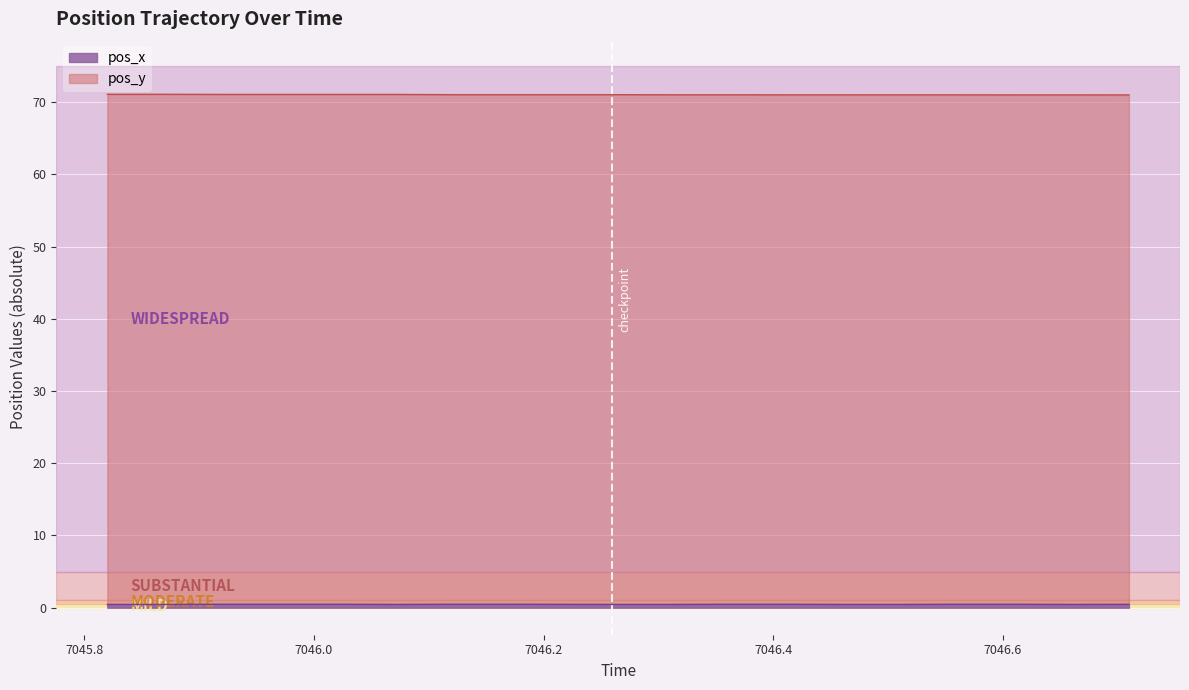

At which category is the sum across all series the highest?

7045.92